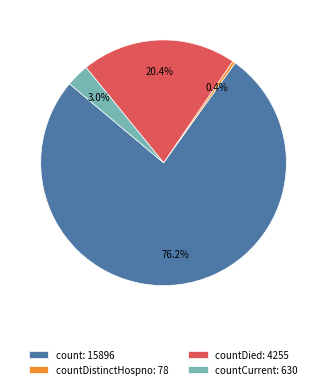

Count the number of slices in the pie.

4